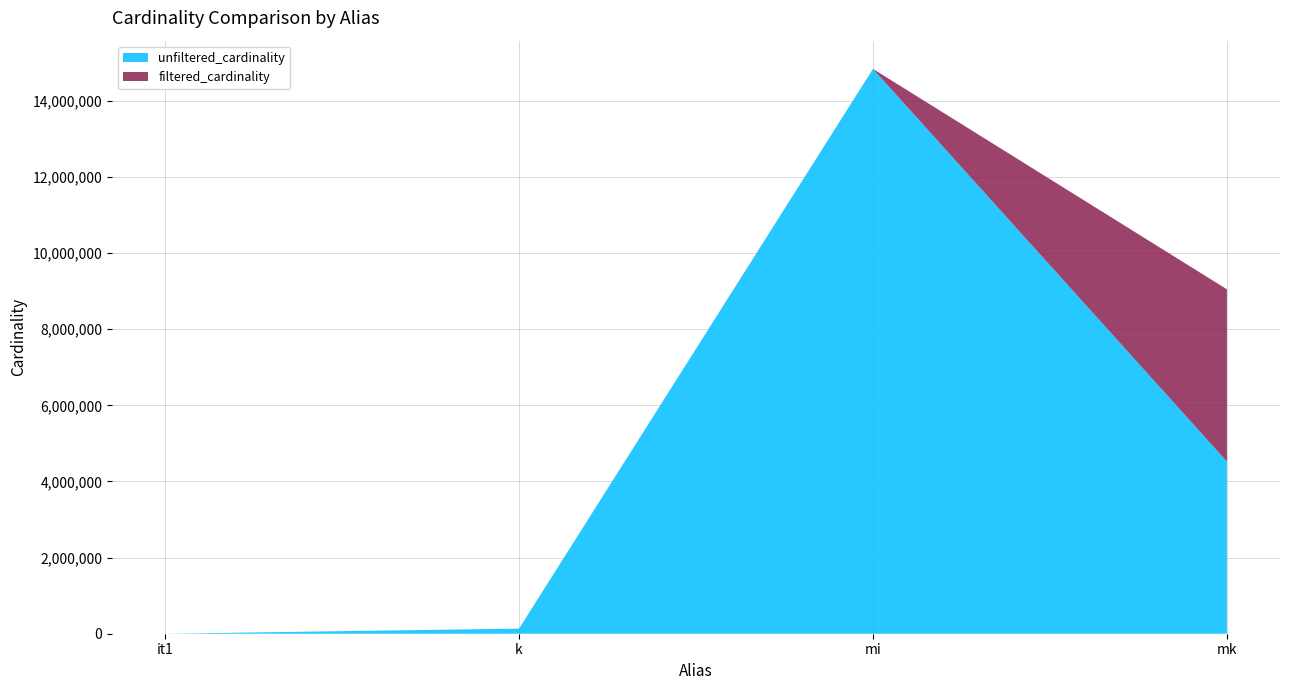

Reading right to left, transcribe all the data shown in this chart.

unfiltered_cardinality: mk=4523930	mi=14835720	k=134170	it1=113
filtered_cardinality: mk=4523930	mi=1771	k=4	it1=1